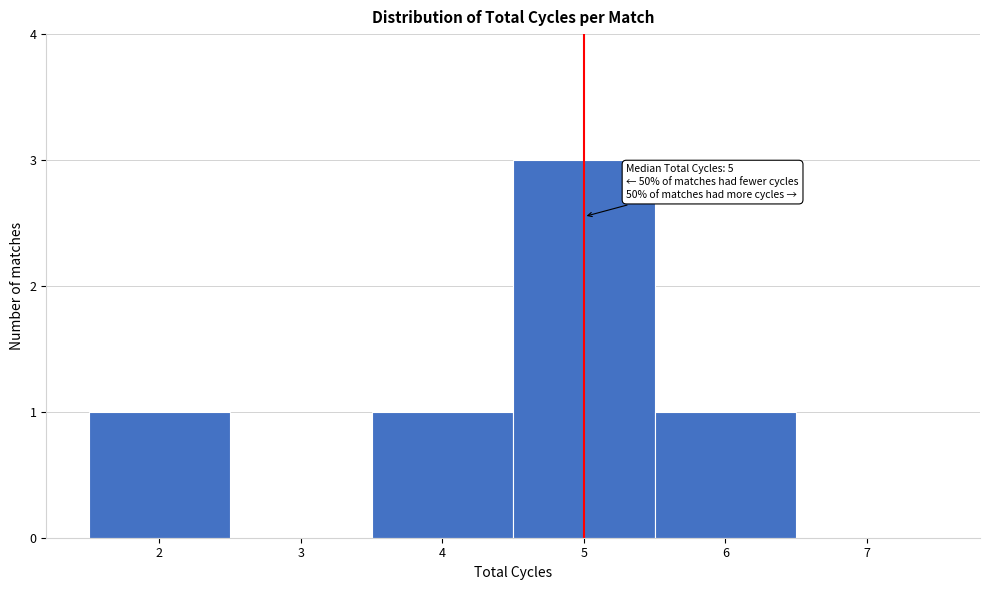

Which range on the x-axis has the tallest bar?

4.5 to 5.5